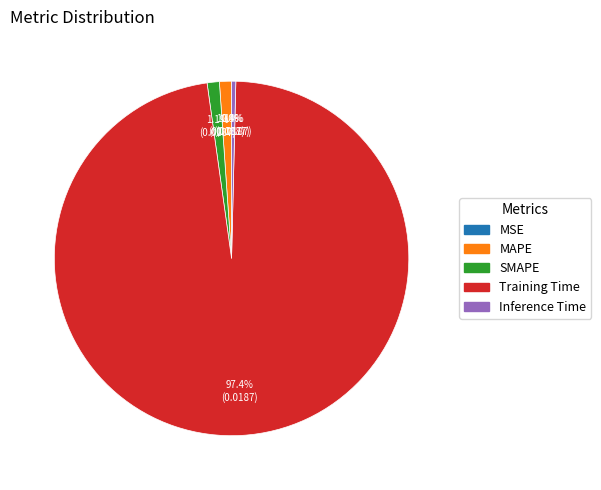

Which slice is the largest?

Training Time